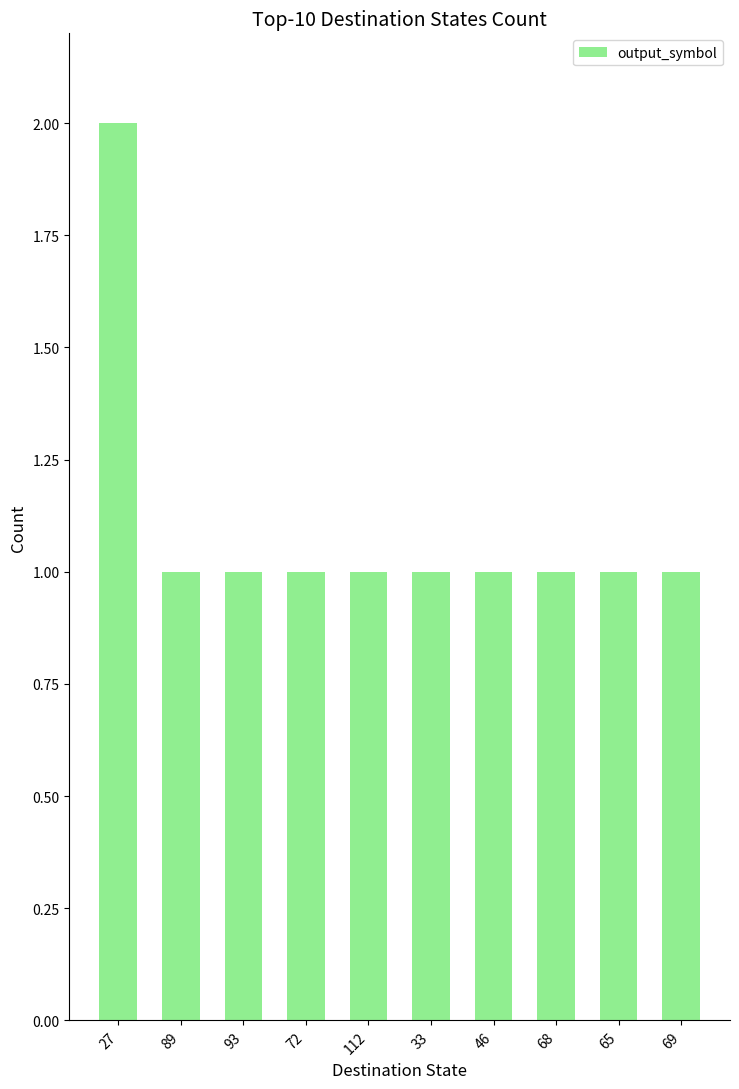

What is the label of the 8th bar from the right?

93